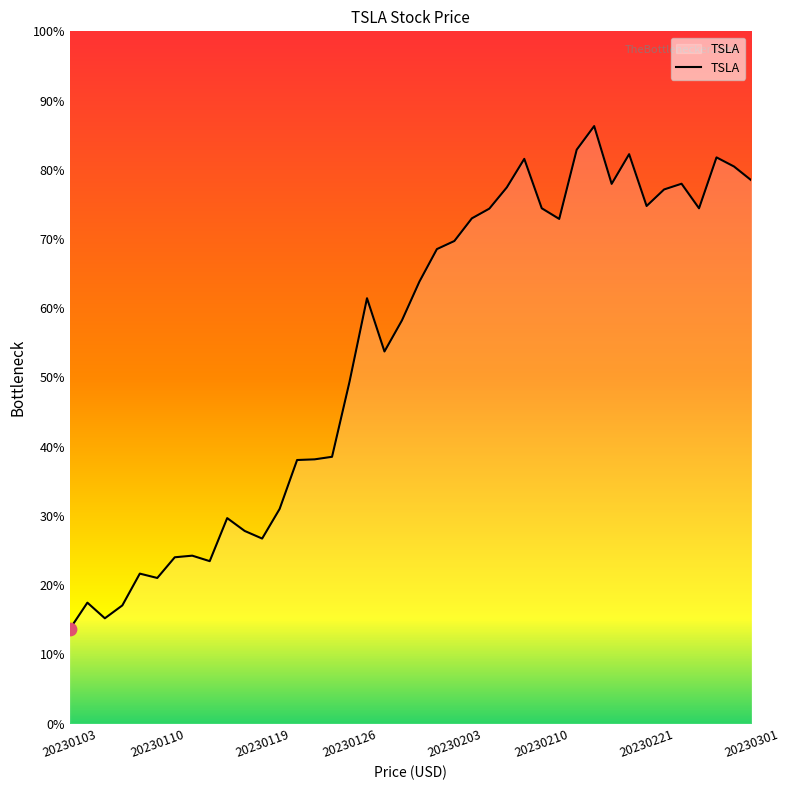

Is this an area chart (filled region under the line)?

Yes